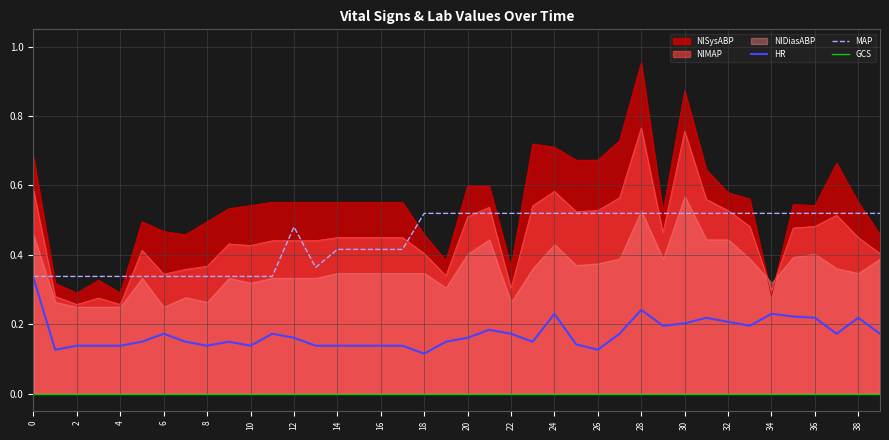

True or false: NIMAP and HR cross at least once.

False